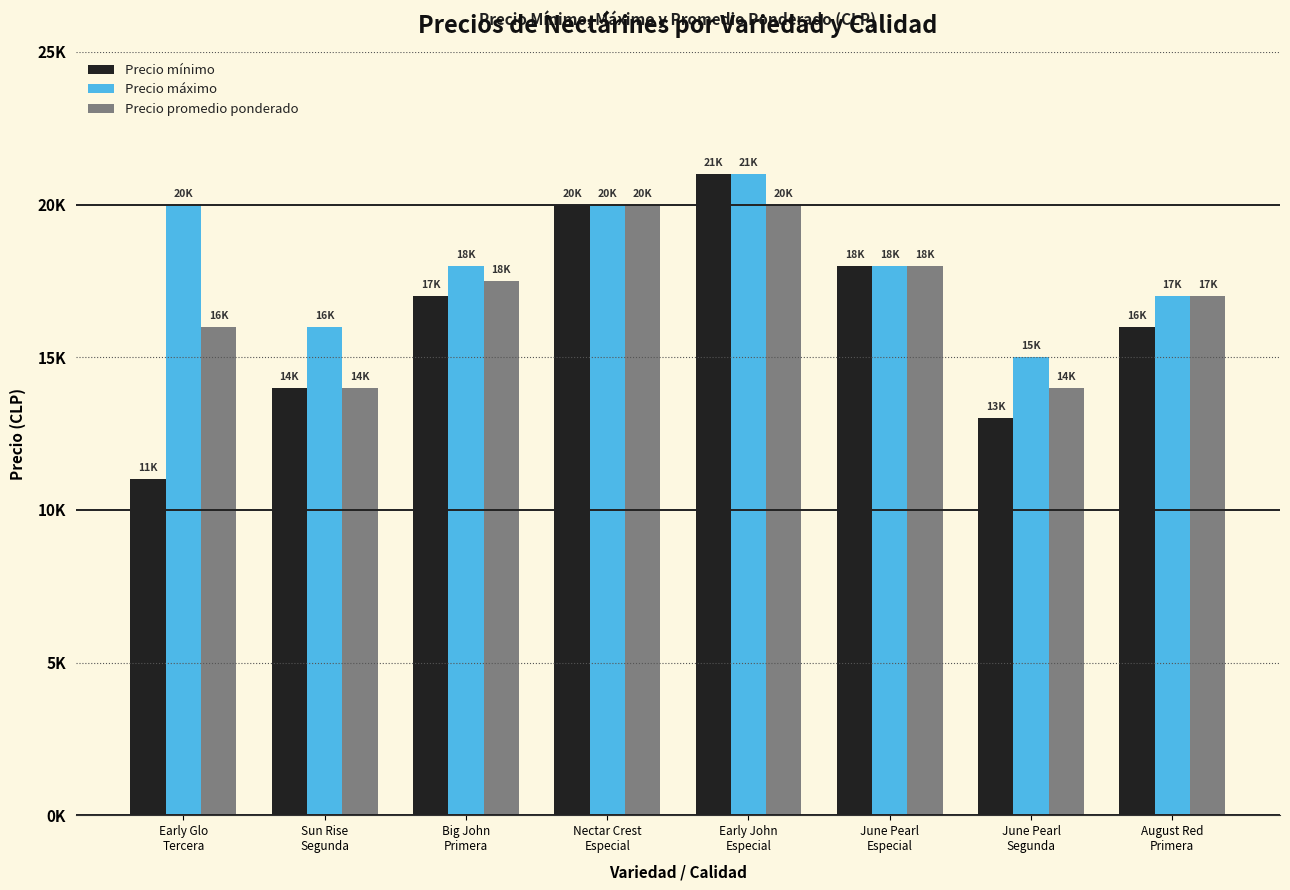

What are all the series names shown in the legend?

Precio mínimo, Precio máximo, Precio promedio ponderado